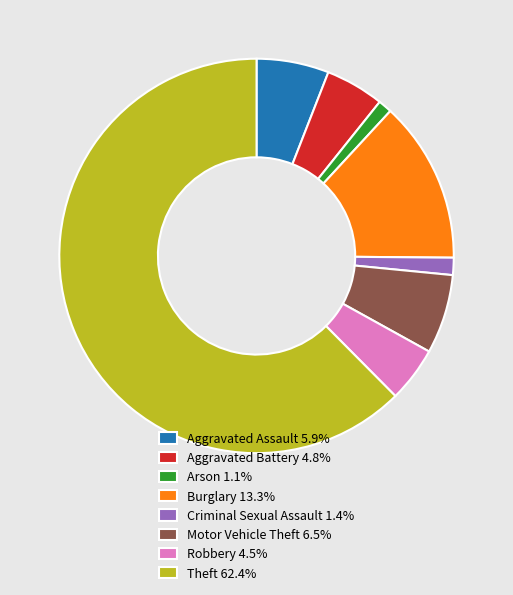

How many slices are in this pie chart?

8